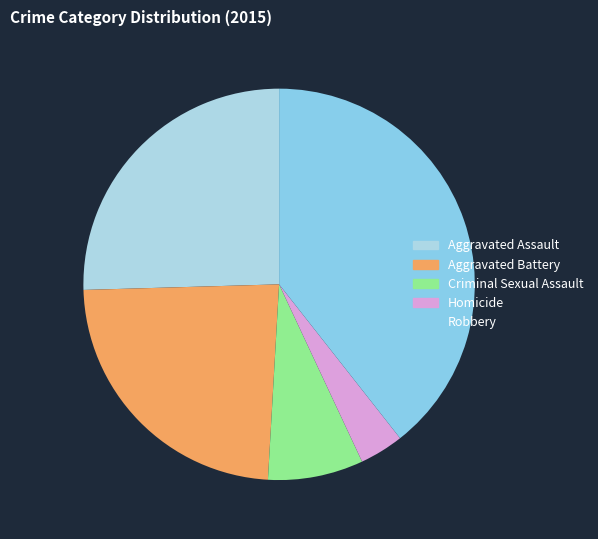

Which slice is the largest?

Robbery